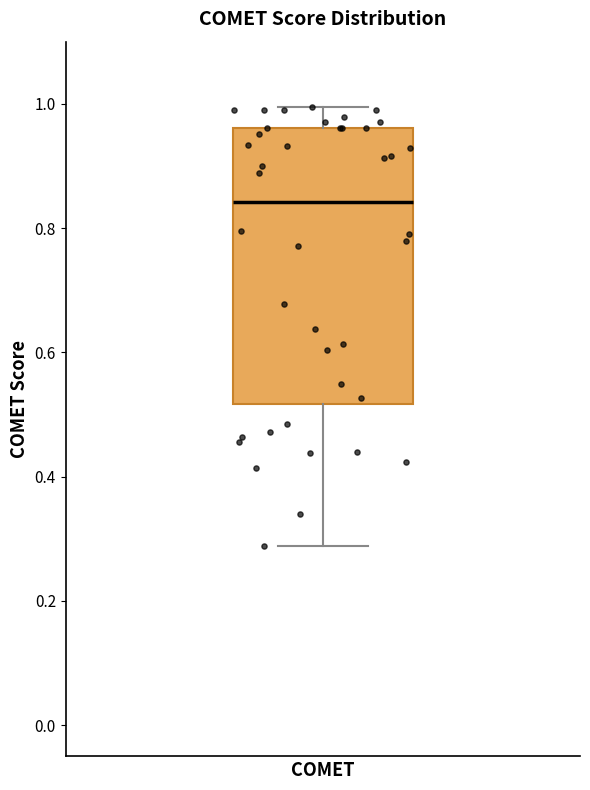

Transcribe this box plot: give where the median line is, the range the box spans, and where the two whiskers end, as read against the y-axis. The values are not printed on the chart, so give them approximately, as read against the axis.

median 0.84, box 0.52 to 0.96, whiskers 0.28 to 1.00